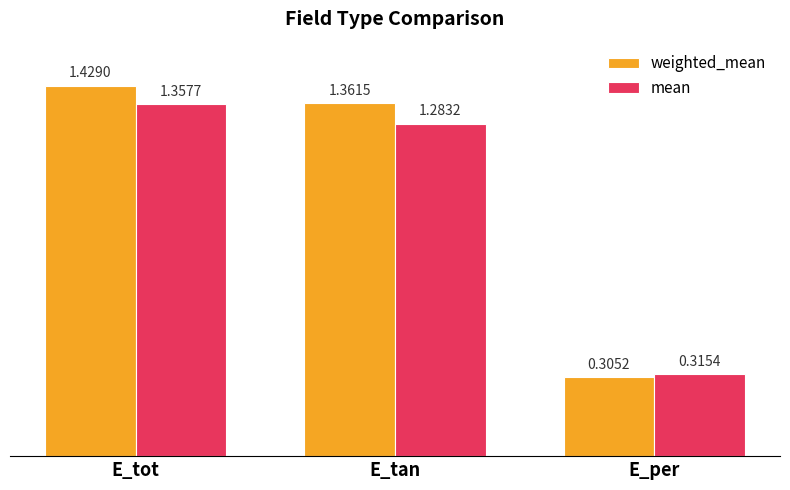

Which label corresponds to the smallest value in the chart?

E_per